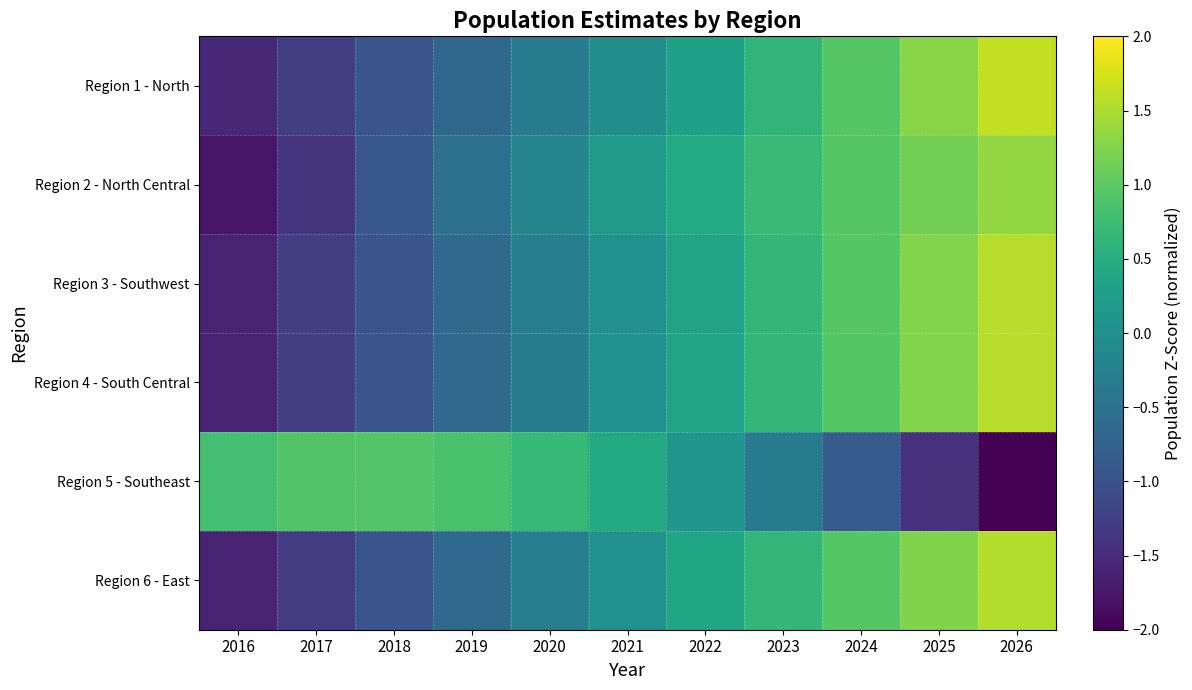

Reading left to right, extract all data points from this chart.

Region 1 - North: 2016=-1.5	2017=-1.3	2018=-0.9	2019=-0.6	2020=-0.3	2021=-0.0	2022=0.3	2023=0.6	2024=0.9	2025=1.3	2026=1.6
Region 2 - North Central: 2016=-1.8	2017=-1.4	2018=-0.9	2019=-0.5	2020=-0.2	2021=0.1	2022=0.4	2023=0.7	2024=0.9	2025=1.2	2026=1.4
Region 3 - Southwest: 2016=-1.6	2017=-1.3	2018=-0.9	2019=-0.6	2020=-0.3	2021=0.0	2022=0.3	2023=0.6	2024=1.0	2025=1.3	2026=1.5
Region 4 - South Central: 2016=-1.6	2017=-1.3	2018=-0.9	2019=-0.6	2020=-0.3	2021=0.0	2022=0.3	2023=0.6	2024=1.0	2025=1.3	2026=1.6
Region 5 - Southeast: 2016=0.8	2017=0.9	2018=0.9	2019=0.9	2020=0.7	2021=0.4	2022=0.1	2023=-0.3	2024=-0.8	2025=-1.4	2026=-2.1
Region 6 - East: 2016=-1.6	2017=-1.3	2018=-0.9	2019=-0.6	2020=-0.3	2021=0.0	2022=0.3	2023=0.7	2024=1.0	2025=1.2	2026=1.5